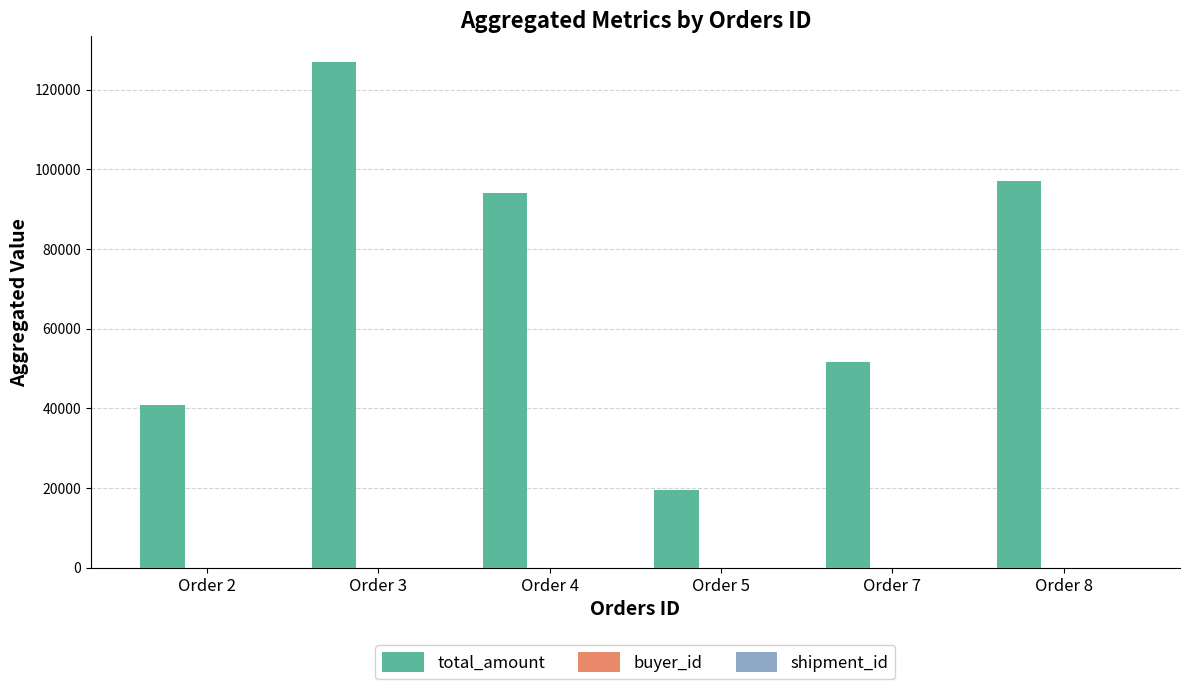

At which category is the sum across all series the highest?

Order 3